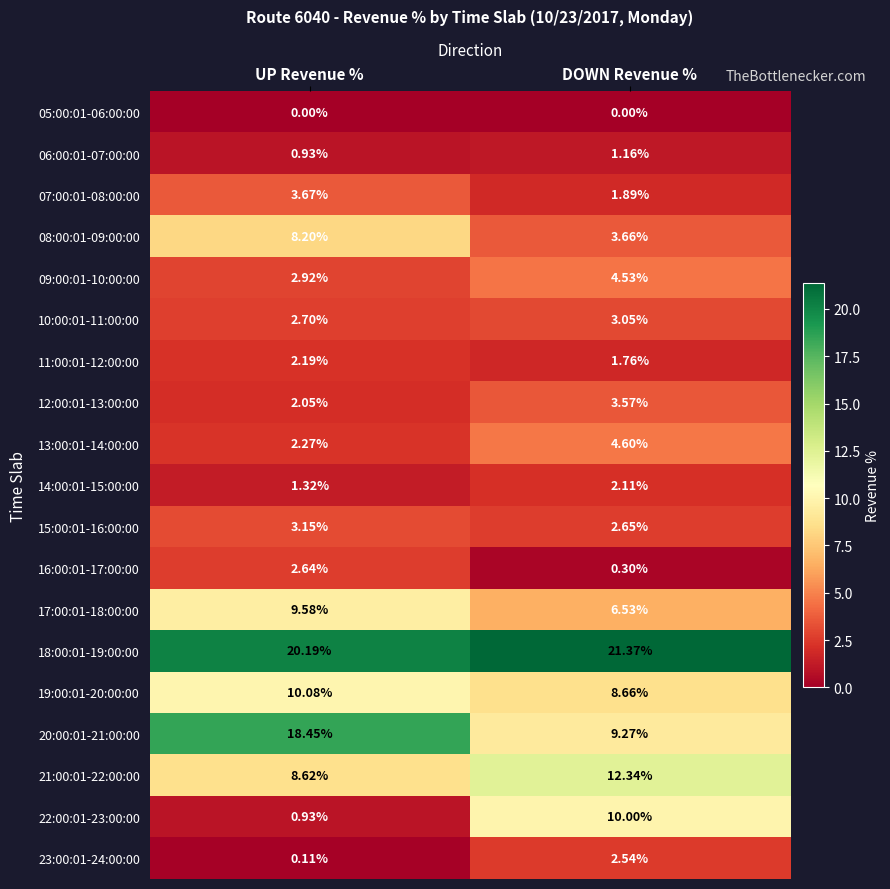

At which label does 08:00:01-09:00:00 reach its minimum?

DOWN Revenue %